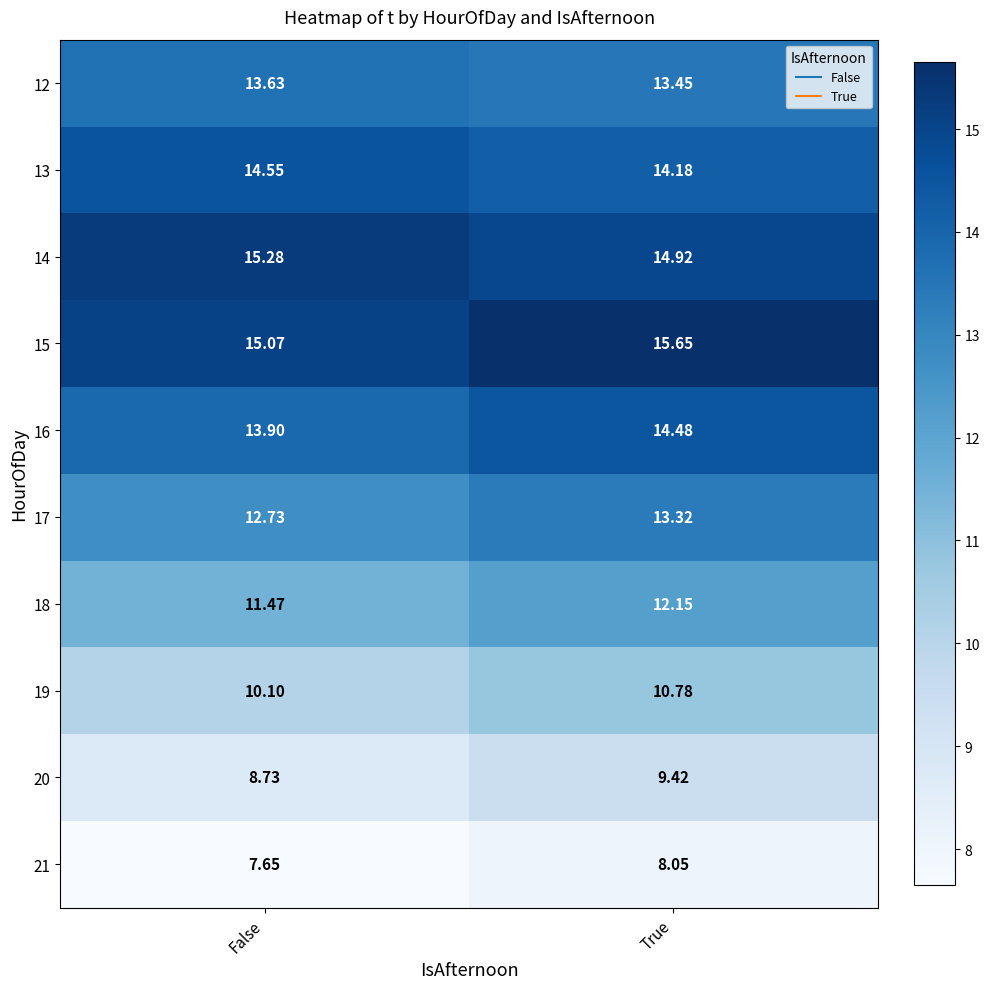

List the labels in order of 16 value, largest first.

True, False